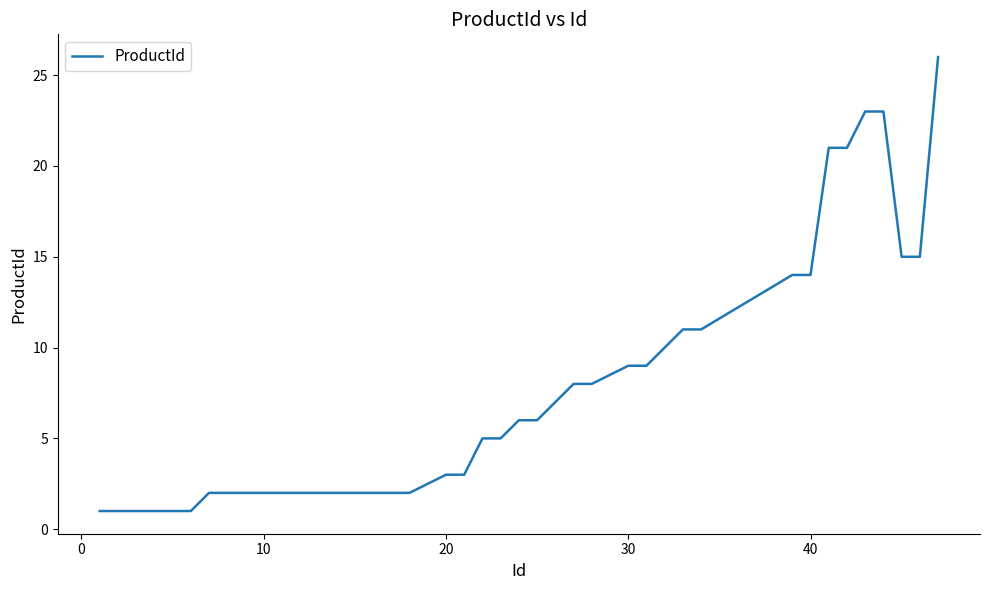

Reading left to right, list all the values displayed in this chart.

1	1	1	1	1	2	2	2	3	3	5	5	6	6	8	8	9	9	10	11	11	14	14	21	21	23	23	15	15	26